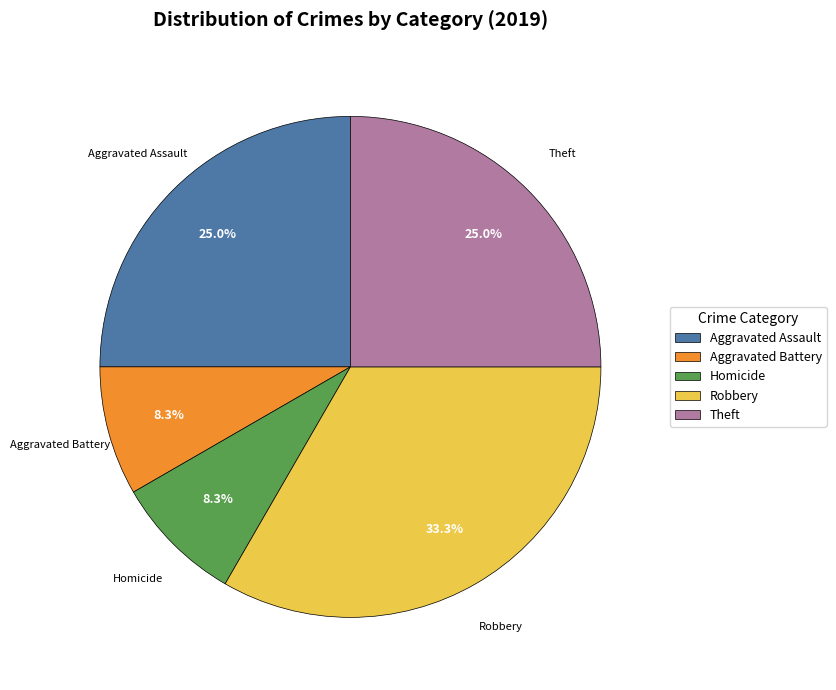

Is the sum of Theft and Robbery greater than half?

Yes